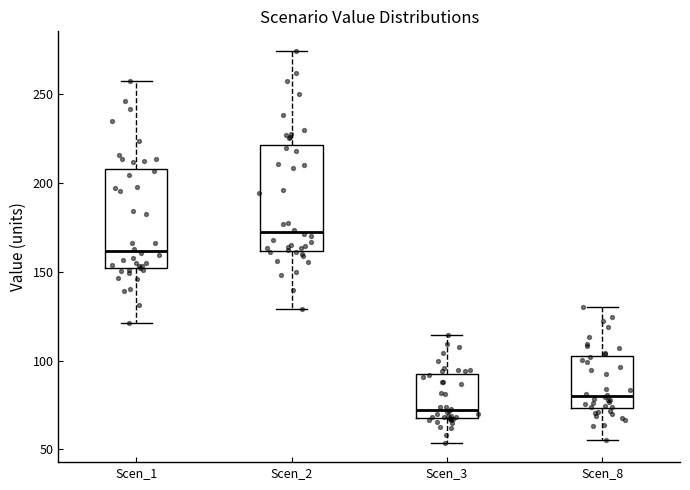

Reading left to right, read every box against the y-axis: the position of its median line, the range the box covers, and the ends of its whiskers. The values are not printed on the chart, so give them approximately, as read against the axis.

Scen_1: median 160, box 150 to 210, whiskers 120 to 260
Scen_2: median 170, box 160 to 220, whiskers 130 to 275
Scen_3: median 70 (just above the box's lower edge), box 70 to 90, whiskers 55 to 115
Scen_8: median 80, box 75 to 100, whiskers 55 to 130